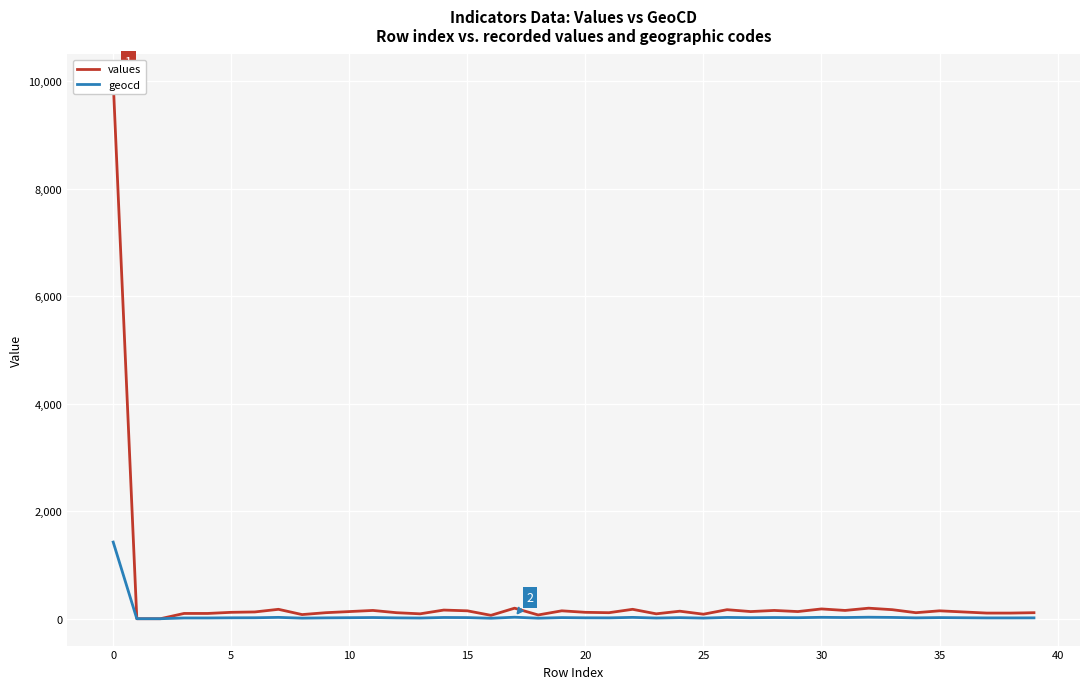

What is the maximum value for geocd?

1426